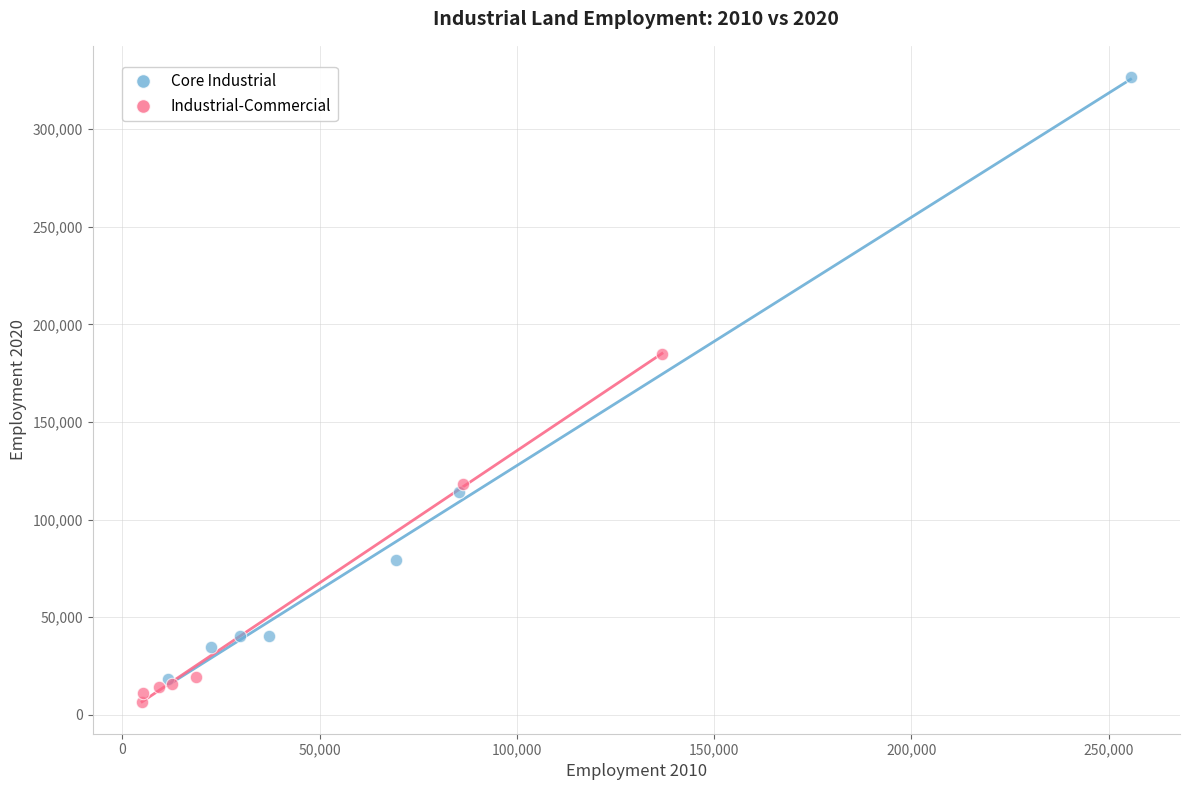

Which series has the widest spread of Y values?

Core Industrial